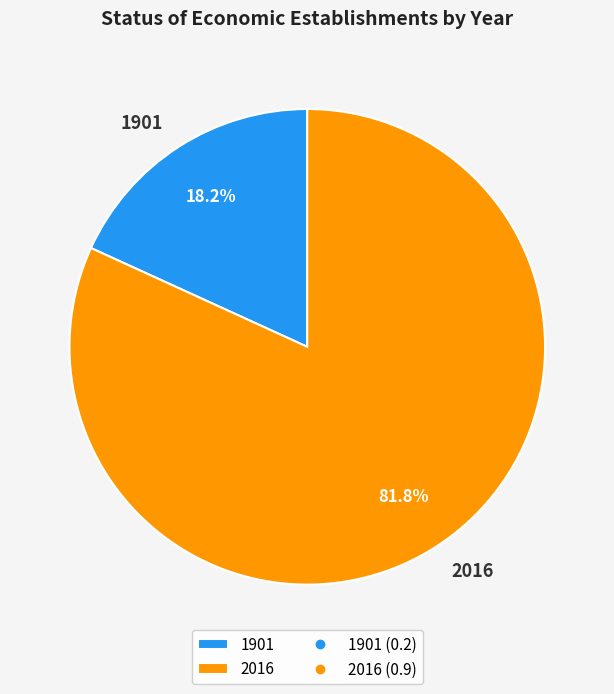

Which has a higher value, 1901 or 2016?

2016